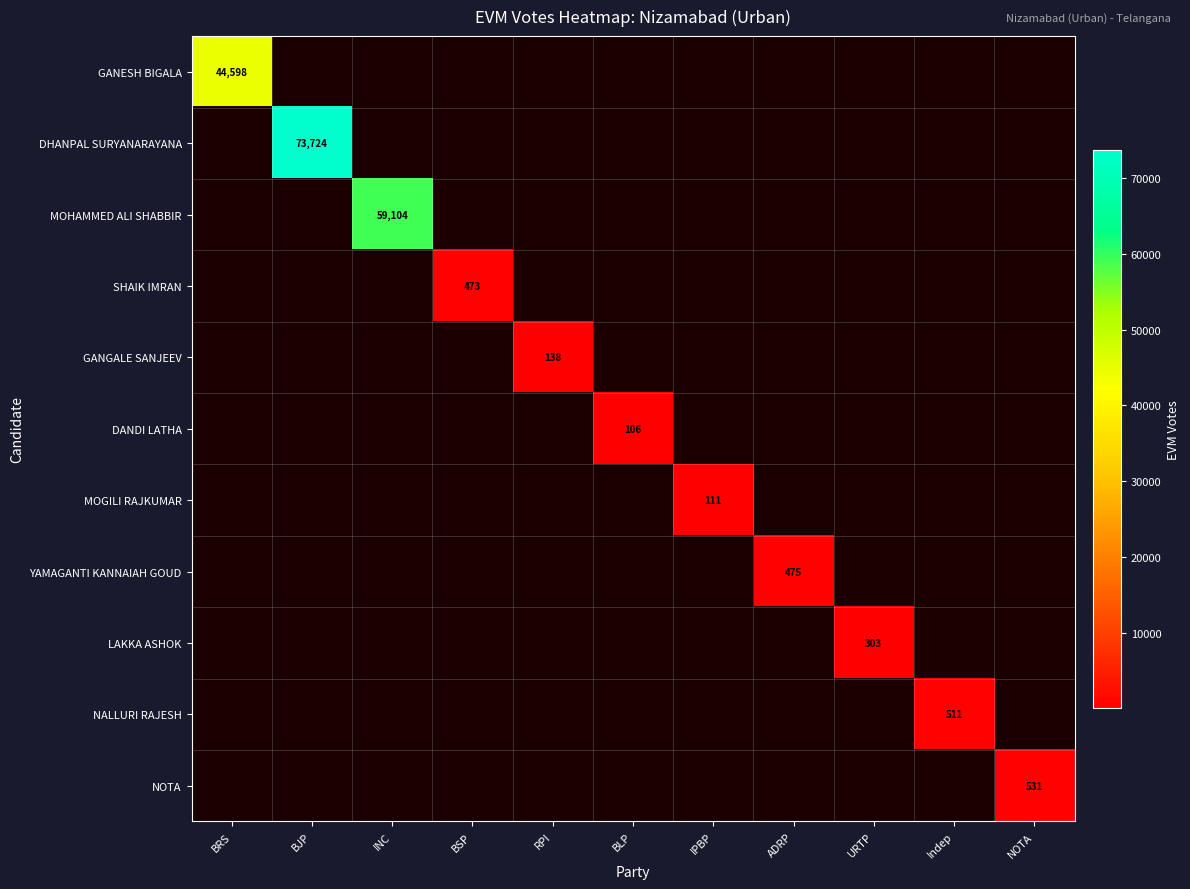

Is it true that DHANPAL SURYANARAYANA equals 110108 at BJP?

False